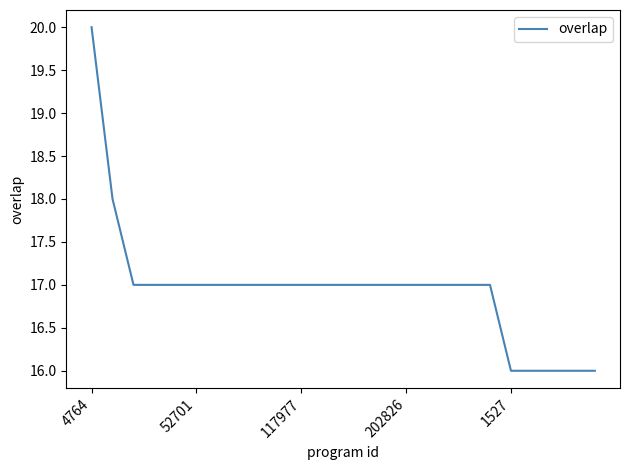

What is the difference between the maximum and minimum values?

4